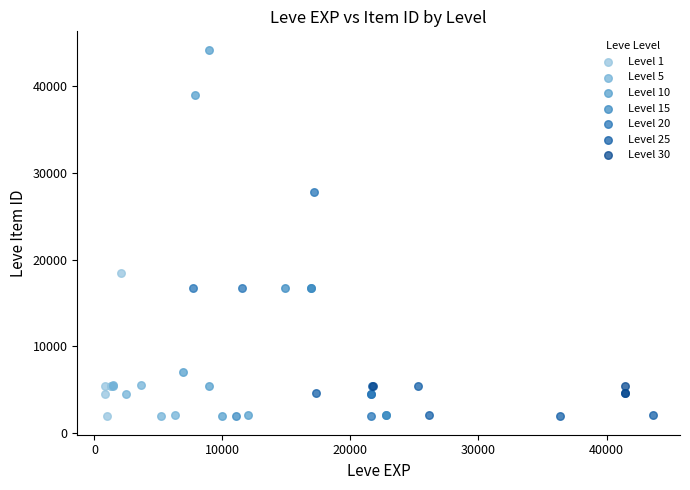

What are all the series names shown in the legend?

Level 1, Level 5, Level 10, Level 15, Level 20, Level 25, Level 30